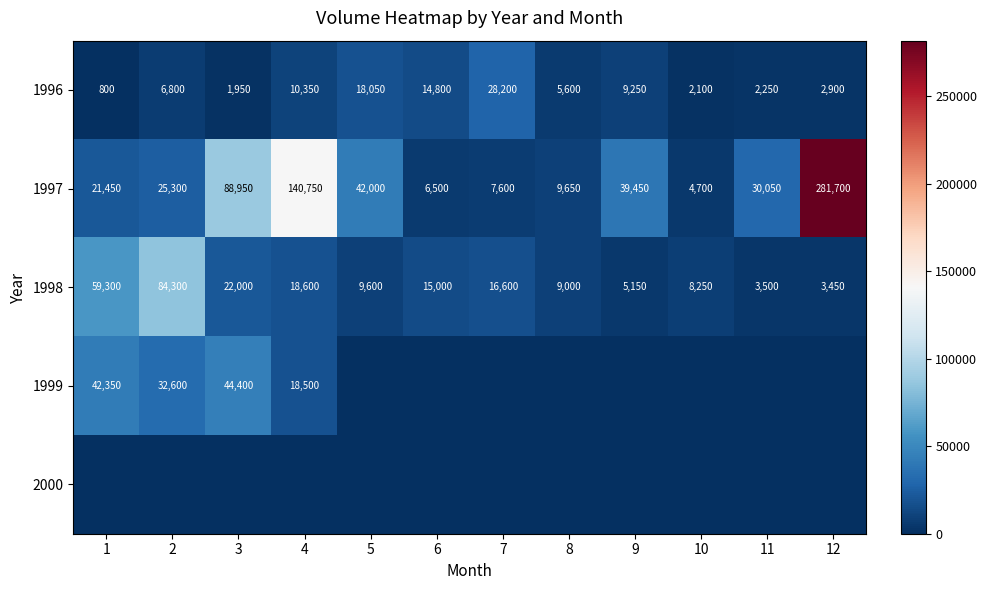

Is the value of 1996 at 9 greater than the value of 1998 at 1?

No